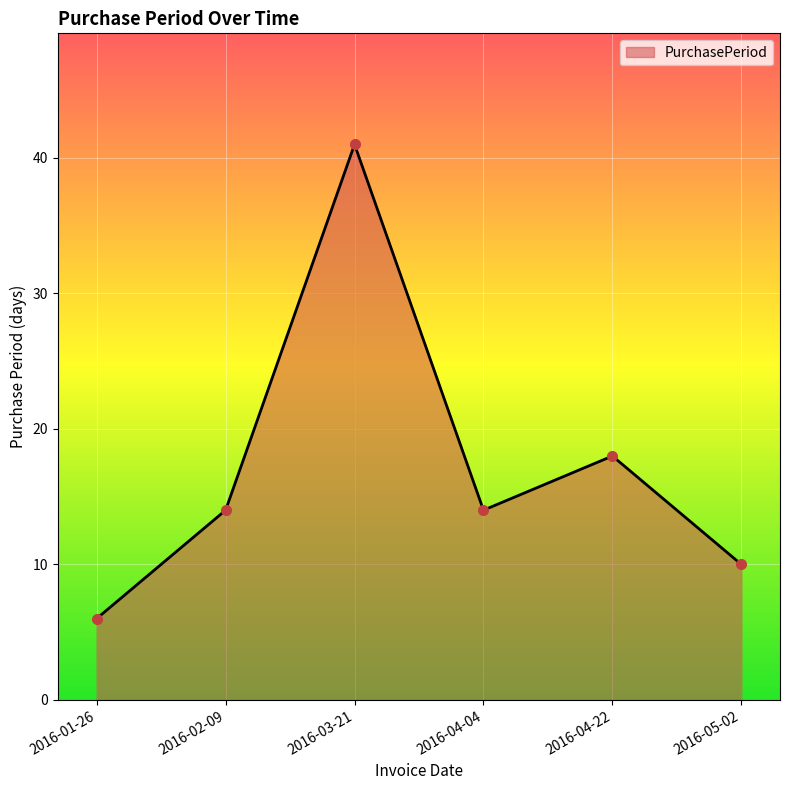

Count the number of categories in the chart.

6